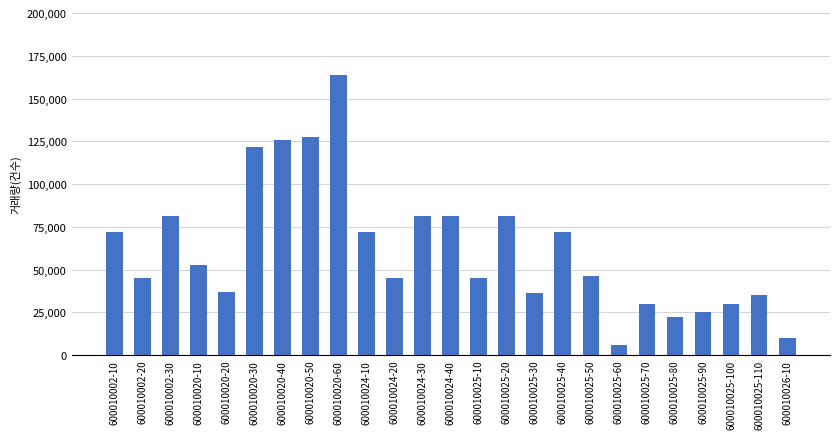

What is the label of the 3rd bar from the left?

600010002-30